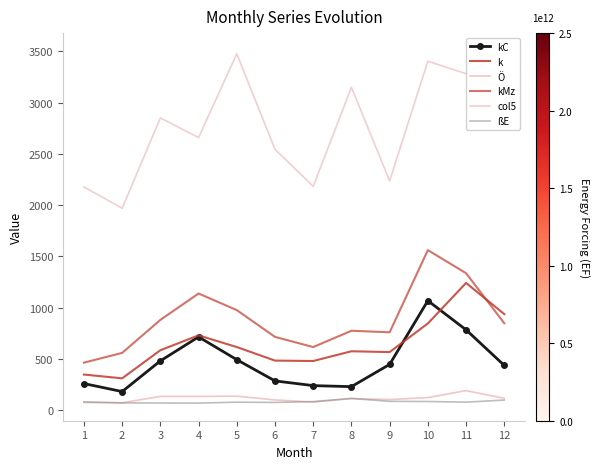

At 2, list the series in order from largest to smallest.

col5, kMz, k, kC, Ö, ßE